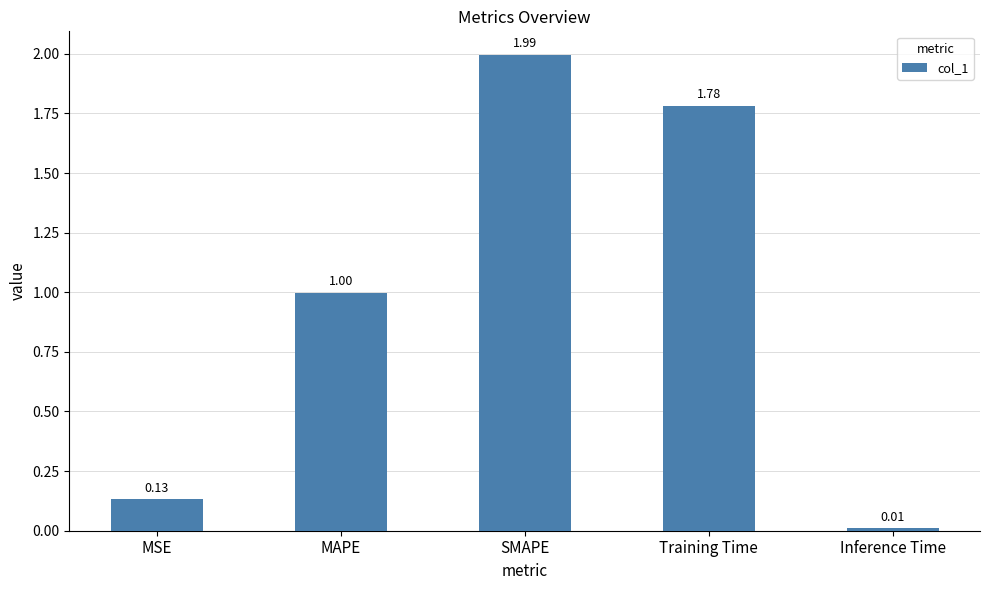

Which has a higher value, Training Time or SMAPE?

SMAPE